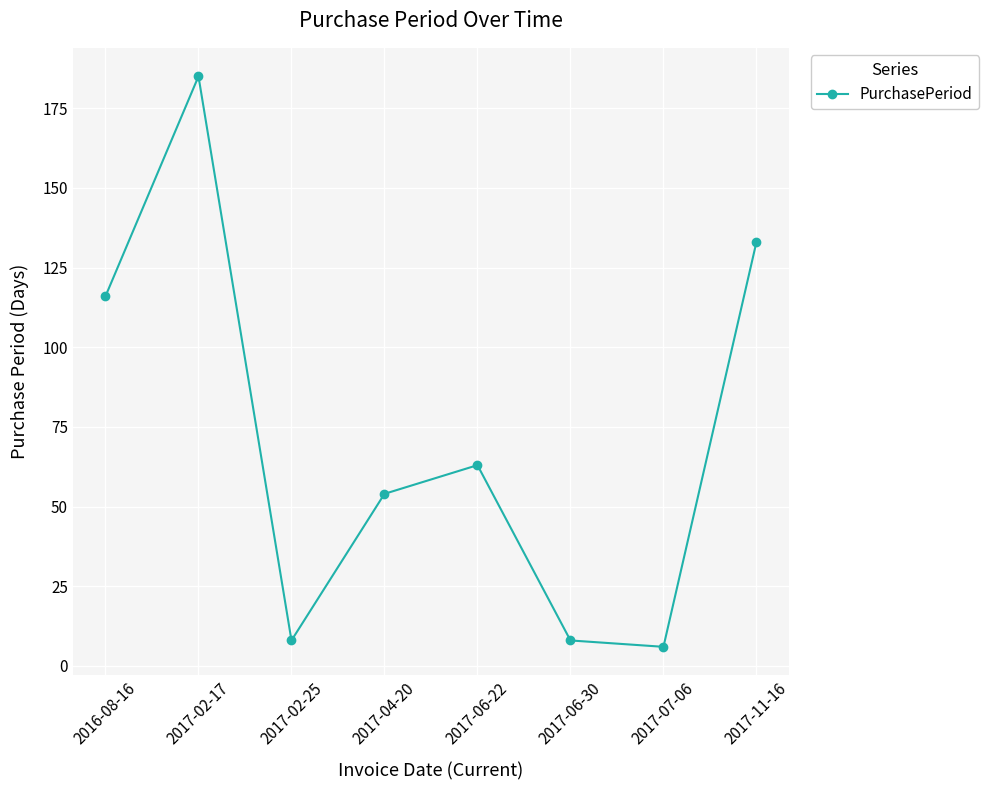

The value at 2017-06-22 is 40. True or false?

False